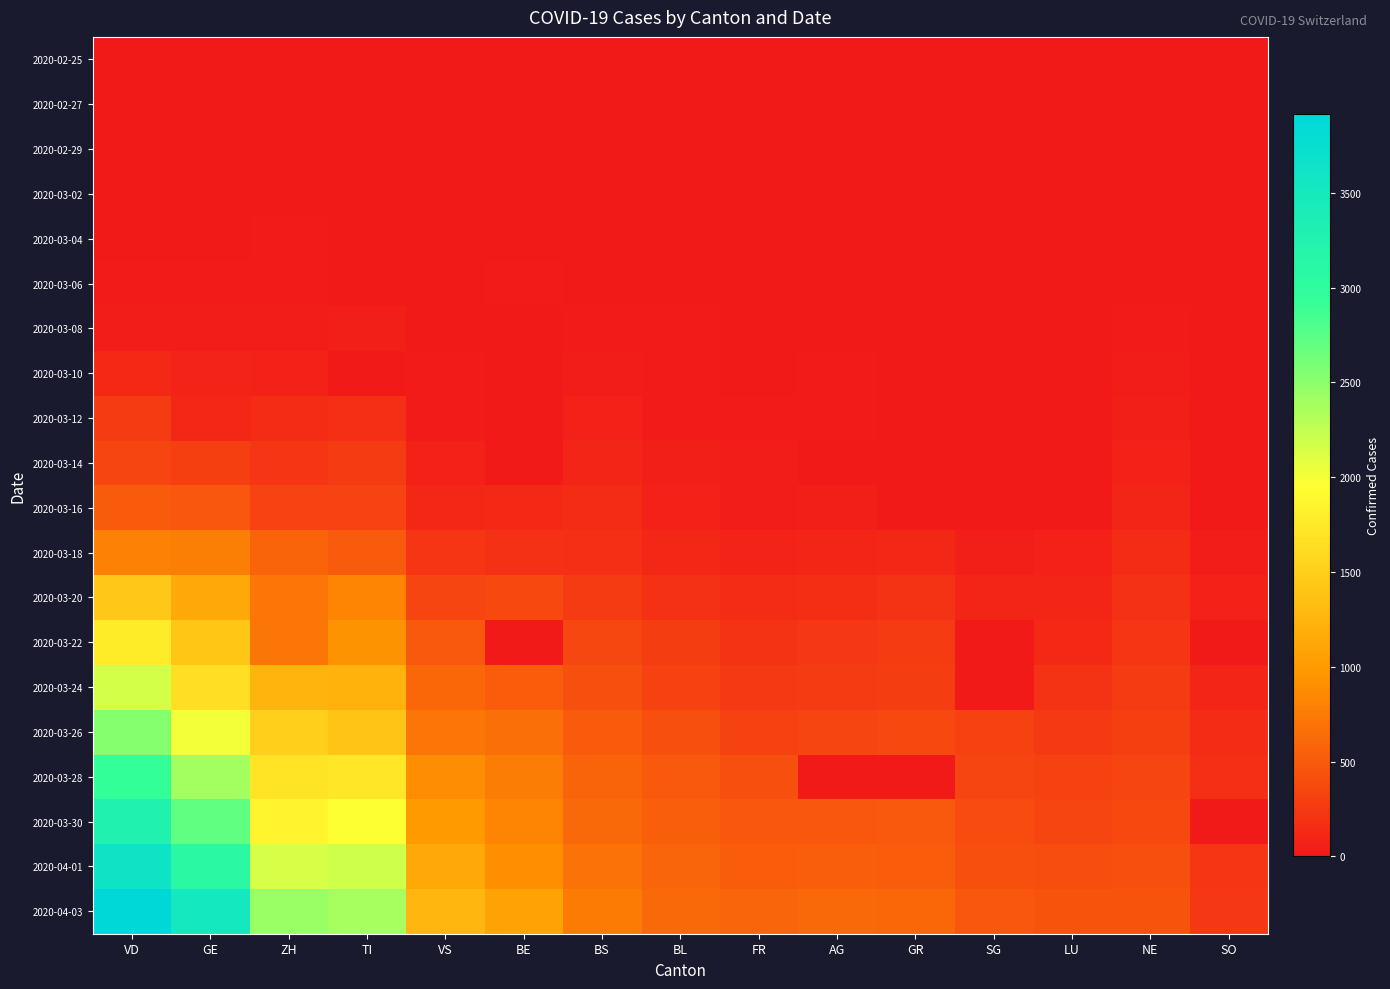

Reading left to right, transcribe all the data shown in this chart.

2020-02-25: VD=0	GE=0	ZH=0	TI=1	VS=0	BE=0	BS=0	BL=0	FR=0	AG=0	GR=0	SG=0	LU=0	NE=0	SO=0
2020-02-27: VD=0	GE=1	ZH=2	TI=0	VS=0	BE=0	BS=1	BL=0	FR=0	AG=0	GR=0	SG=0	LU=0	NE=0	SO=0
2020-02-29: VD=0	GE=5	ZH=6	TI=0	VS=1	BE=0	BS=1	BL=2	FR=0	AG=0	GR=0	SG=0	LU=0	NE=0	SO=0
2020-03-02: VD=0	GE=7	ZH=11	TI=2	VS=3	BE=4	BS=1	BL=2	FR=2	AG=2	GR=0	SG=0	LU=0	NE=0	SO=0
2020-03-04: VD=0	GE=9	ZH=16	TI=5	VS=4	BE=6	BS=3	BL=2	FR=4	AG=7	GR=0	SG=1	LU=0	NE=8	SO=0
2020-03-06: VD=23	GE=18	ZH=30	TI=0	VS=6	BE=17	BS=15	BL=6	FR=0	AG=12	GR=0	SG=2	LU=0	NE=13	SO=1
2020-03-08: VD=40	GE=39	ZH=41	TI=58	VS=7	BE=0	BS=24	BL=19	FR=8	AG=0	GR=0	SG=0	LU=0	NE=24	SO=0
2020-03-10: VD=130	GE=77	ZH=63	TI=0	VS=17	BE=0	BS=33	BL=22	FR=0	AG=17	GR=0	SG=0	LU=0	NE=31	SO=0
2020-03-12: VD=274	GE=119	ZH=141	TI=180	VS=30	BE=0	BS=73	BL=26	FR=22	AG=27	GR=0	SG=15	LU=0	NE=46	SO=0
2020-03-14: VD=350	GE=294	ZH=219	TI=265	VS=76	BE=0	BS=100	BL=47	FR=36	AG=0	GR=0	SG=0	LU=0	NE=68	SO=0
2020-03-16: VD=508	GE=482	ZH=327	TI=330	VS=116	BE=123	BS=144	BL=76	FR=45	AG=52	GR=0	SG=0	LU=0	NE=93	SO=0
2020-03-18: VD=796	GE=783	ZH=569	TI=511	VS=225	BE=193	BS=182	BL=116	FR=86	AG=101	GR=116	SG=61	LU=65	NE=146	SO=43
2020-03-20: VD=1432	GE=1132	ZH=712	TI=834	VS=346	BE=377	BS=272	BL=184	FR=145	AG=168	GR=213	SG=98	LU=92	NE=189	SO=66
2020-03-22: VD=1782	GE=1408	ZH=712	TI=939	VS=490	BE=0	BS=358	BL=289	FR=202	AG=232	GR=266	SG=0	LU=131	NE=216	SO=0
2020-03-24: VD=2162	GE=1659	ZH=1224	TI=1211	VS=606	BE=532	BS=414	BL=306	FR=255	AG=266	GR=276	SG=0	LU=205	NE=265	SO=104
2020-03-26: VD=2532	GE=2007	ZH=1503	TI=1401	VS=715	BE=660	BS=505	BL=422	FR=309	AG=349	GR=373	SG=306	LU=253	NE=299	SO=141
2020-03-28: VD=2936	GE=2393	ZH=1704	TI=1727	VS=902	BE=767	BS=573	BL=502	FR=421	AG=0	GR=0	SG=339	LU=317	NE=337	SO=173
2020-03-30: VD=3272	GE=2712	ZH=1862	TI=1962	VS=1000	BE=826	BS=621	BL=539	FR=477	AG=481	GR=497	SG=389	LU=351	NE=378	SO=0
2020-04-01: VD=3639	GE=3103	ZH=2142	TI=2195	VS=1145	BE=909	BS=691	BL=588	FR=525	AG=549	GR=521	SG=414	LU=401	NE=420	SO=216
2020-04-03: VD=3915	GE=3504	ZH=2434	TI=2377	VS=1273	BE=1073	BS=758	BL=625	FR=588	AG=626	GR=598	SG=480	LU=449	NE=444	SO=237